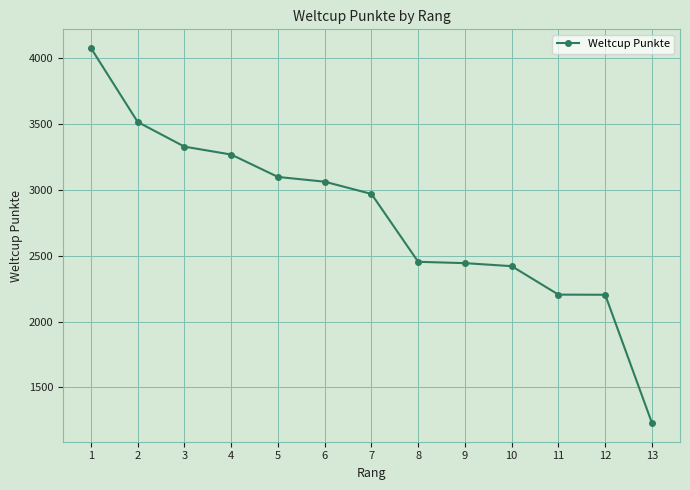

Is it true that the value at 2 is 2456?

False